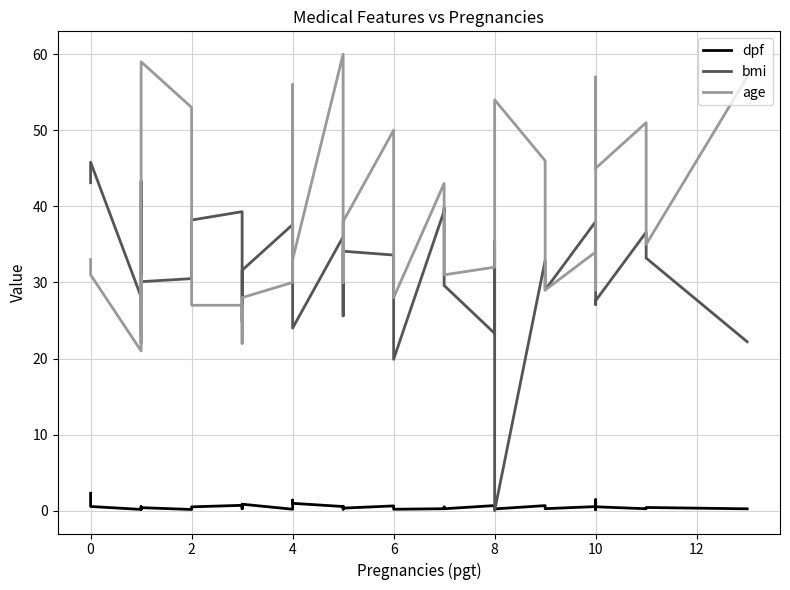

Which series has the widest spread of values?

bmi